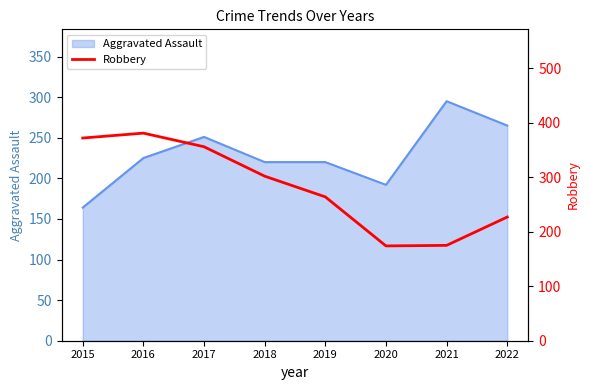

Reading left to right, transcribe all the data shown in this chart.

2015=372	2016=381	2017=356	2018=302	2019=264	2020=174	2021=175	2022=227